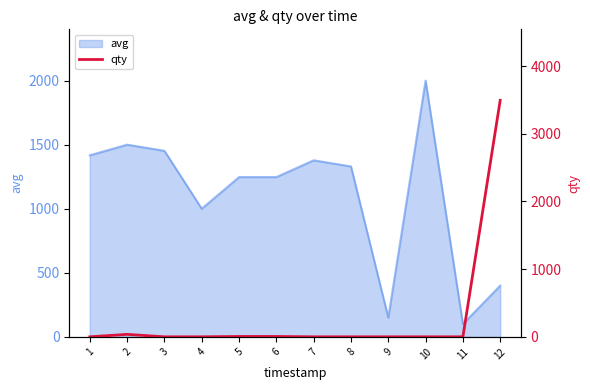

What is the highest value of the avg series?

2000